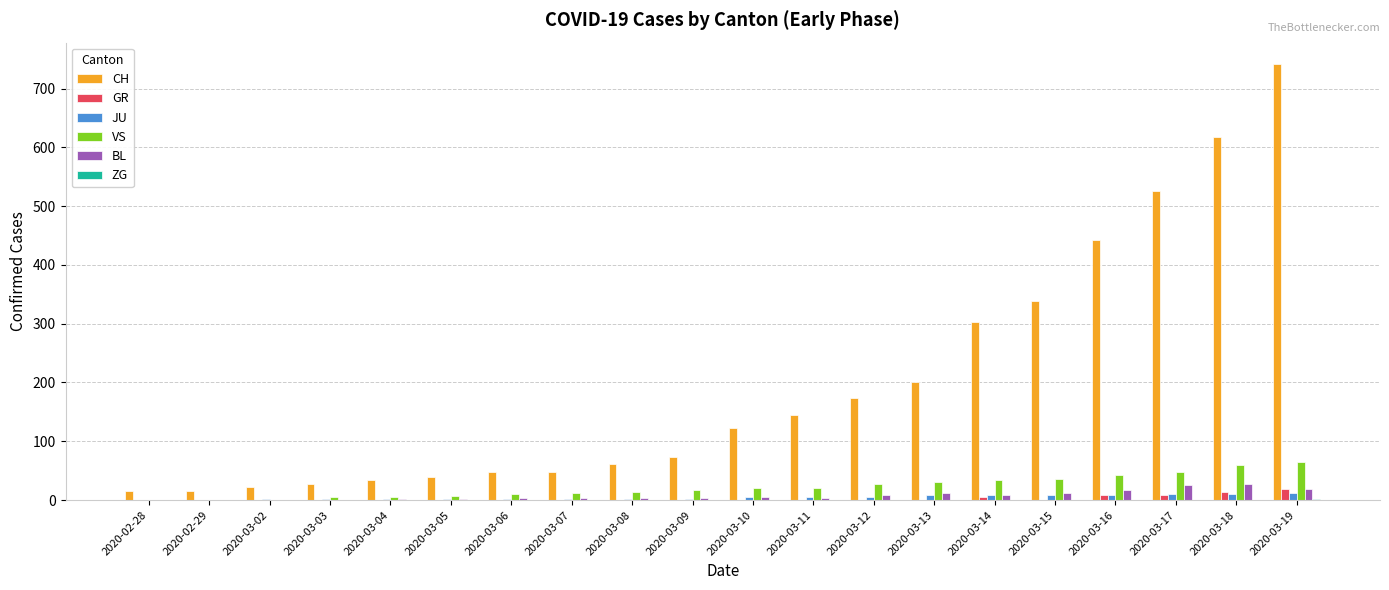

Which series has the largest total across all categories?

CH